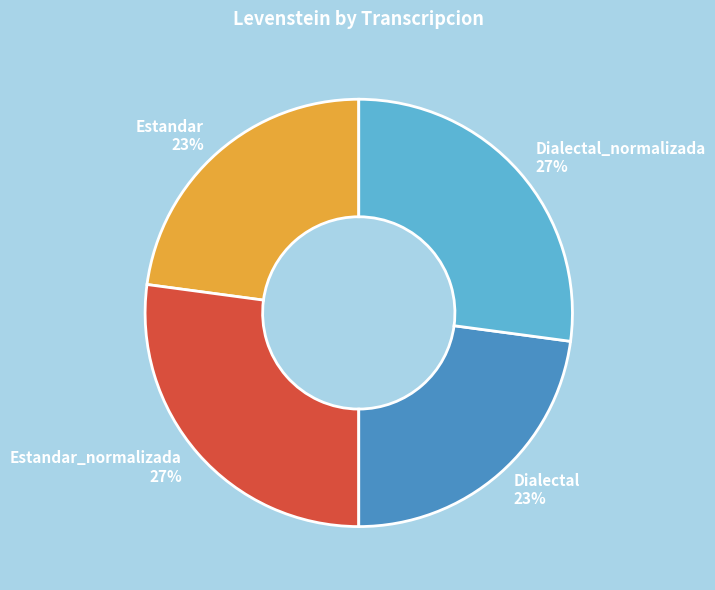

What is the ratio of the value at Estandar_normalizada to the value at Estandar?

1.2